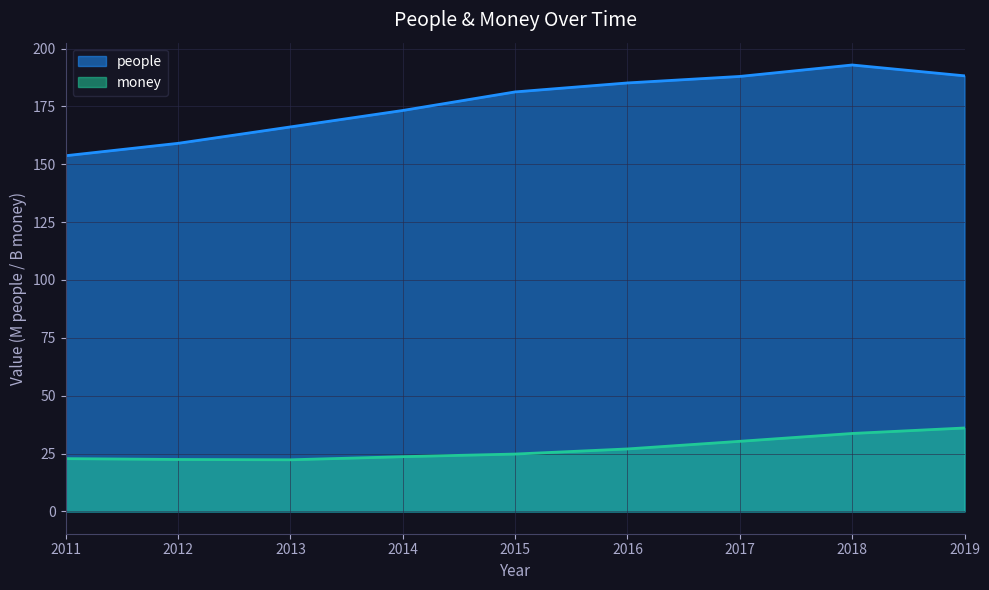

Which label corresponds to the largest value in the chart?

2018